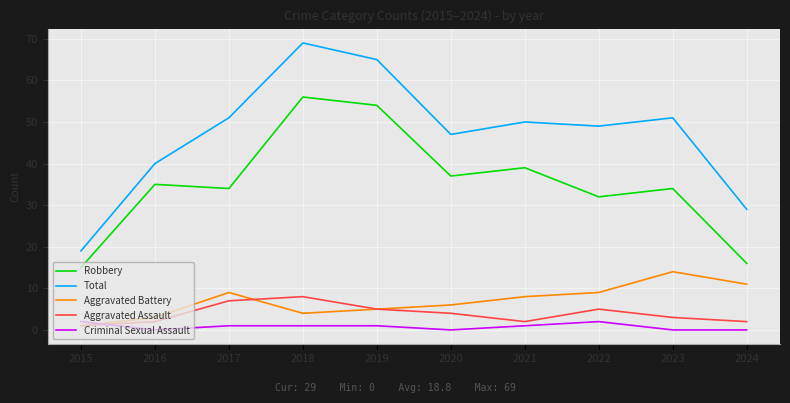

Reading left to right, extract all data points from this chart.

Robbery: 2015=15	2016=35	2017=34	2018=56	2019=54	2020=37	2021=39	2022=32	2023=34	2024=16
Total: 2015=19	2016=40	2017=51	2018=69	2019=65	2020=47	2021=50	2022=49	2023=51	2024=29
Aggravated Battery: 2015=1	2016=3	2017=9	2018=4	2019=5	2020=6	2021=8	2022=9	2023=14	2024=11
Aggravated Assault: 2015=1	2016=2	2017=7	2018=8	2019=5	2020=4	2021=2	2022=5	2023=3	2024=2
Criminal Sexual Assault: 2015=2	2016=0	2017=1	2018=1	2019=1	2020=0	2021=1	2022=2	2023=0	2024=0